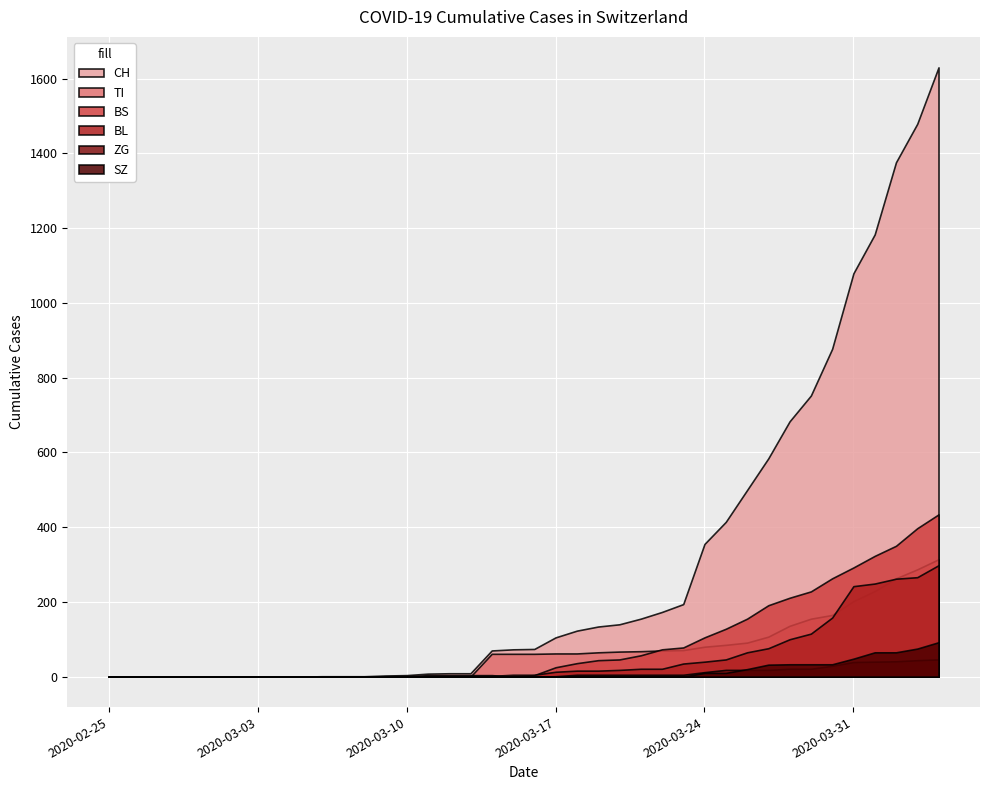

What is the average value of the BL series?

52